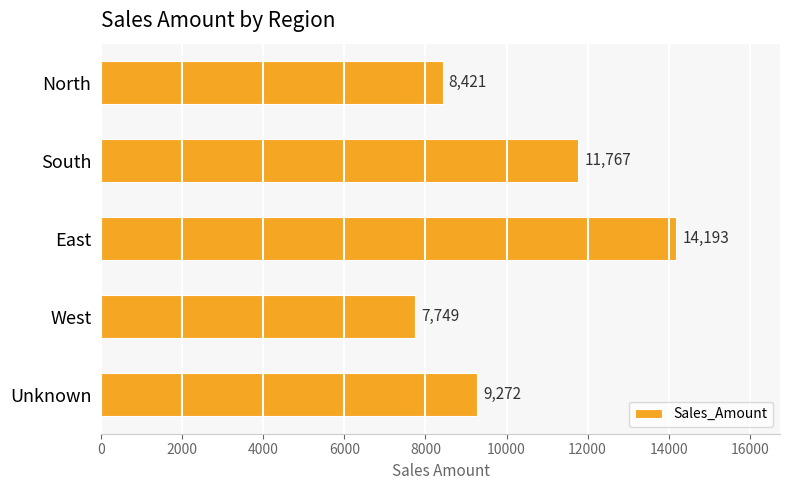

Approximately how many times larger is the value at North compared to South?

0.7